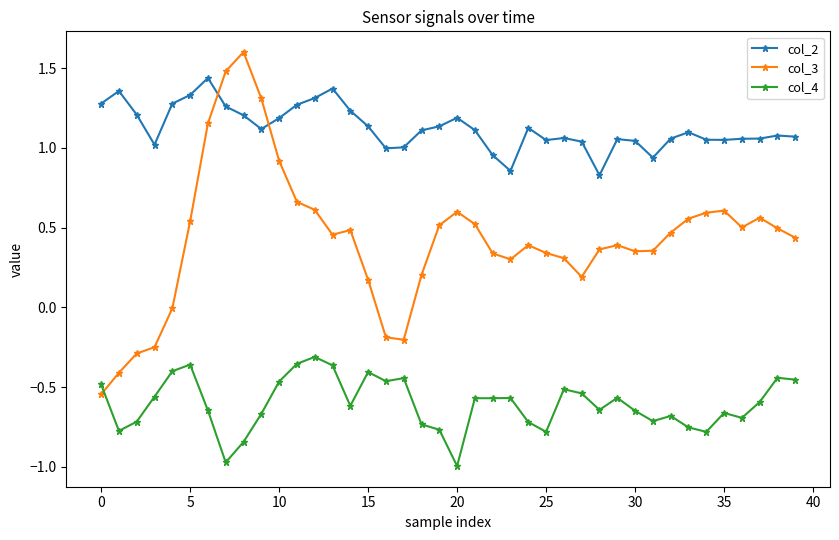

How many times do col_3 and col_2 cross each other?

2